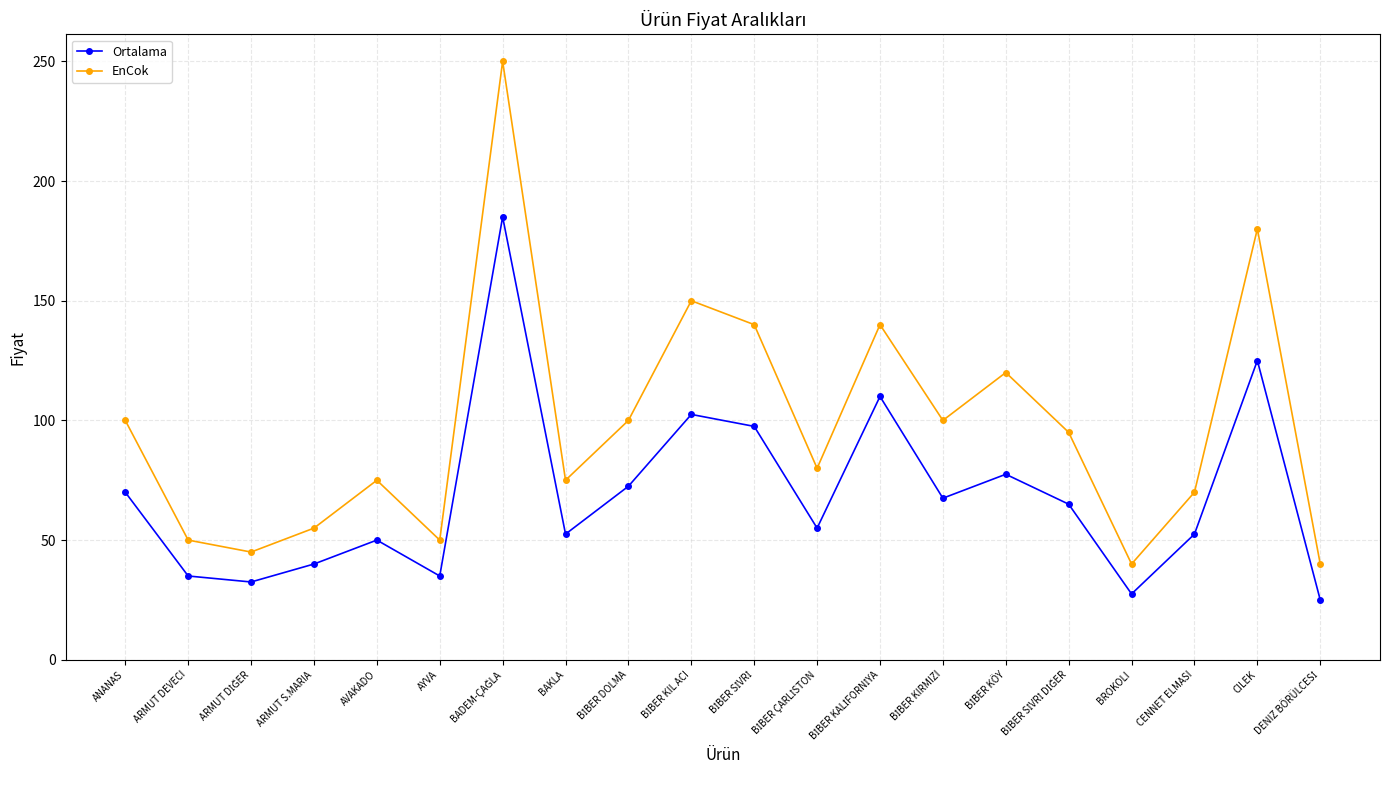

True or false: EnCok has a value of 50.0 at AYVA.

True